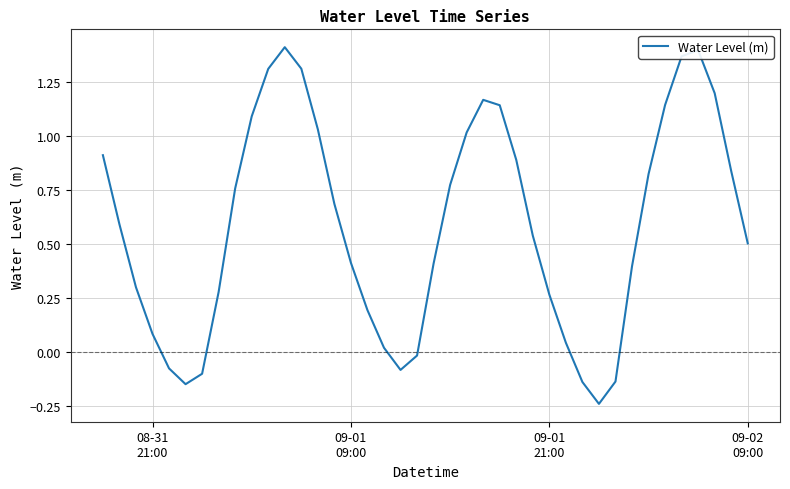

How many interior local peaks (higher than both neighbors) does the data have?

3